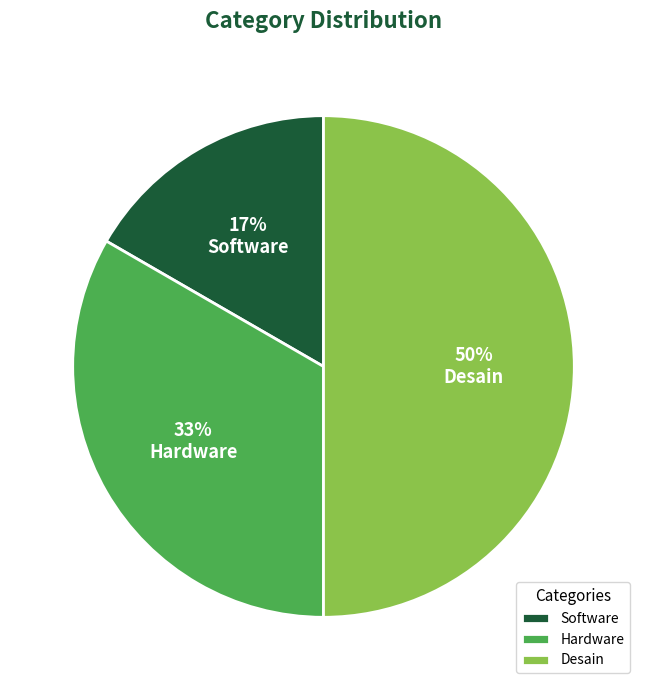

Between Software and Desain, which is larger?

Desain